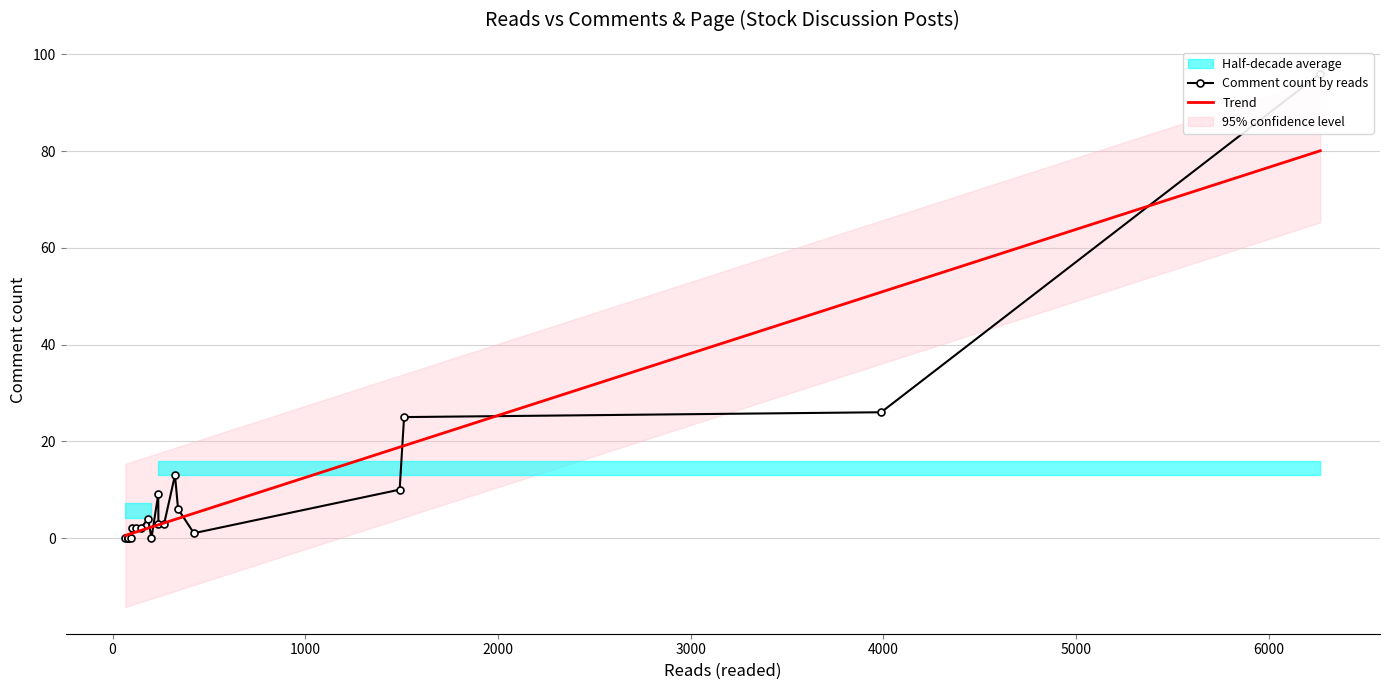

Which series ends up on top after the final intersection of comment and page?

comment